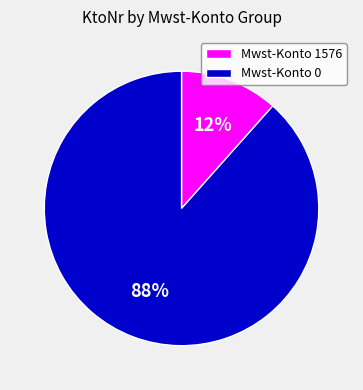

Rank the categories by value from highest to lowest.

Mwst-Konto 0, Mwst-Konto 1576